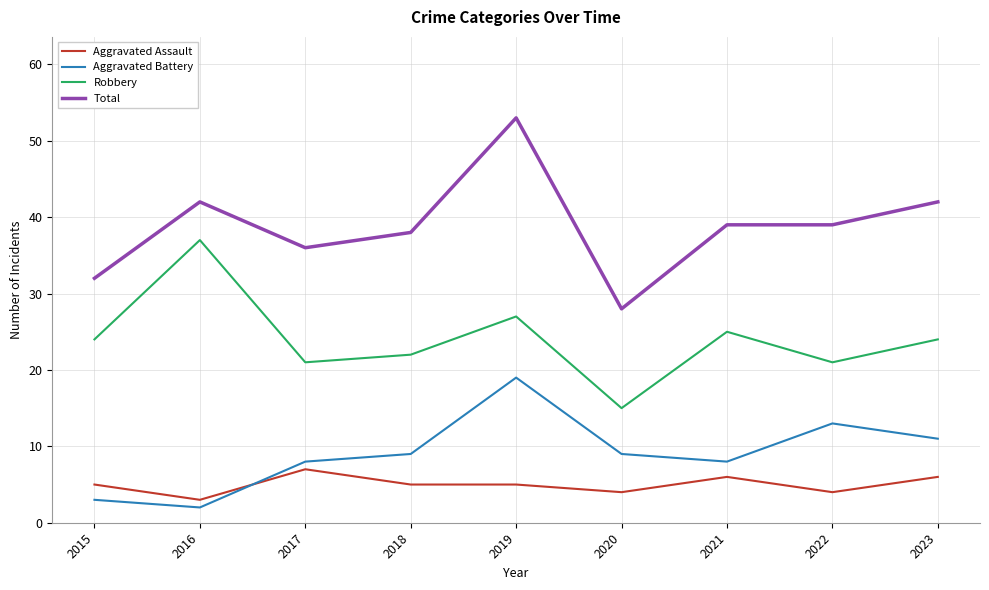

Which series has the largest range (max minus min)?

Total